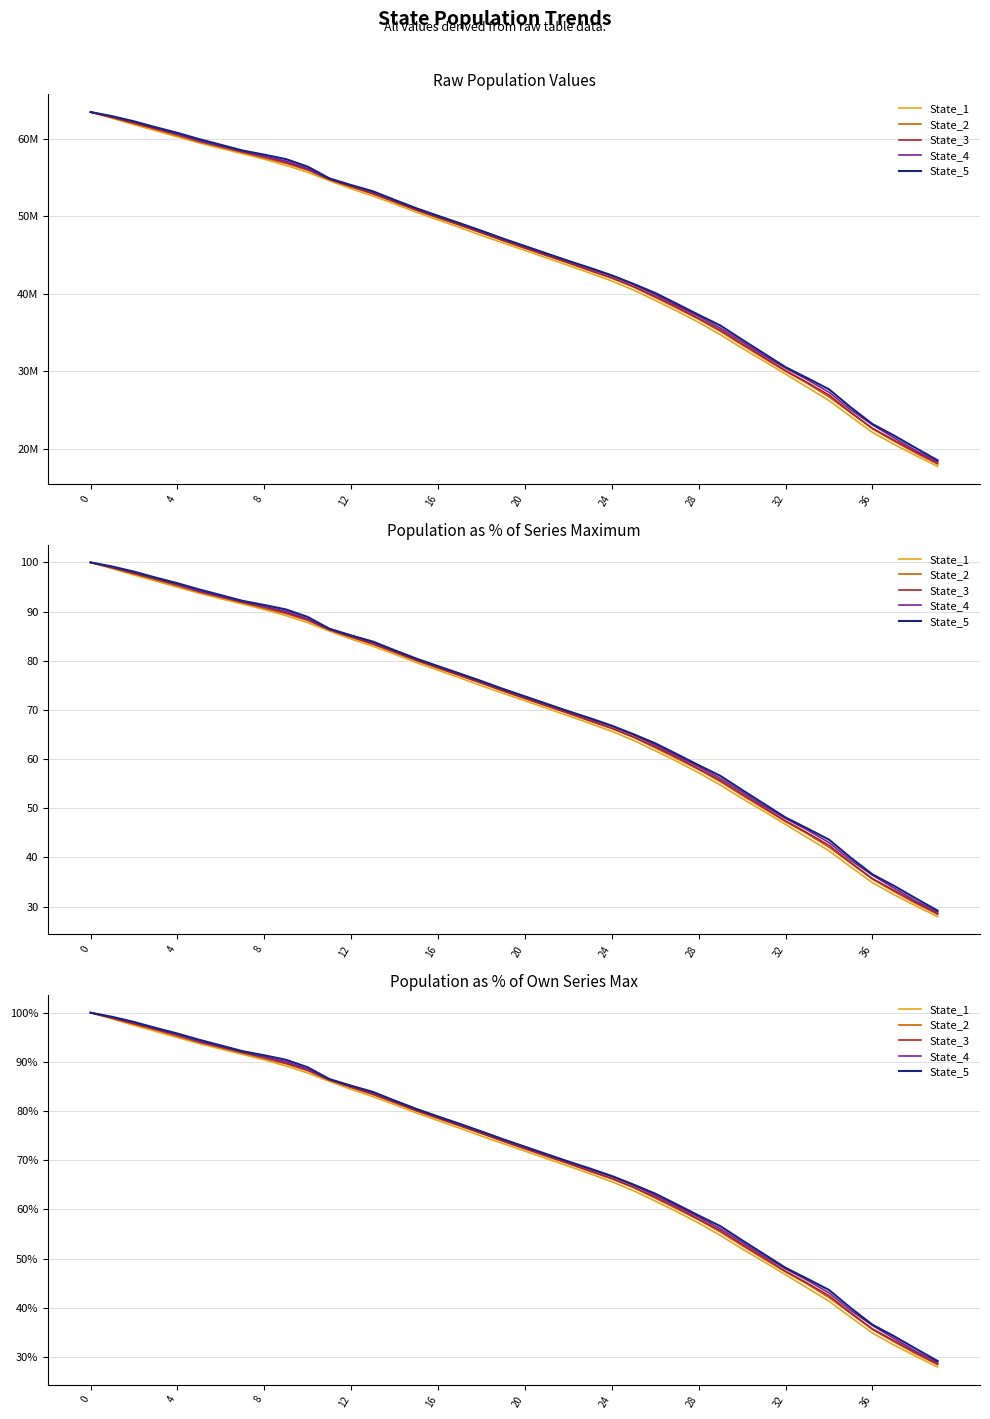

True or false: State_4 and State_2 intersect in this chart.

False